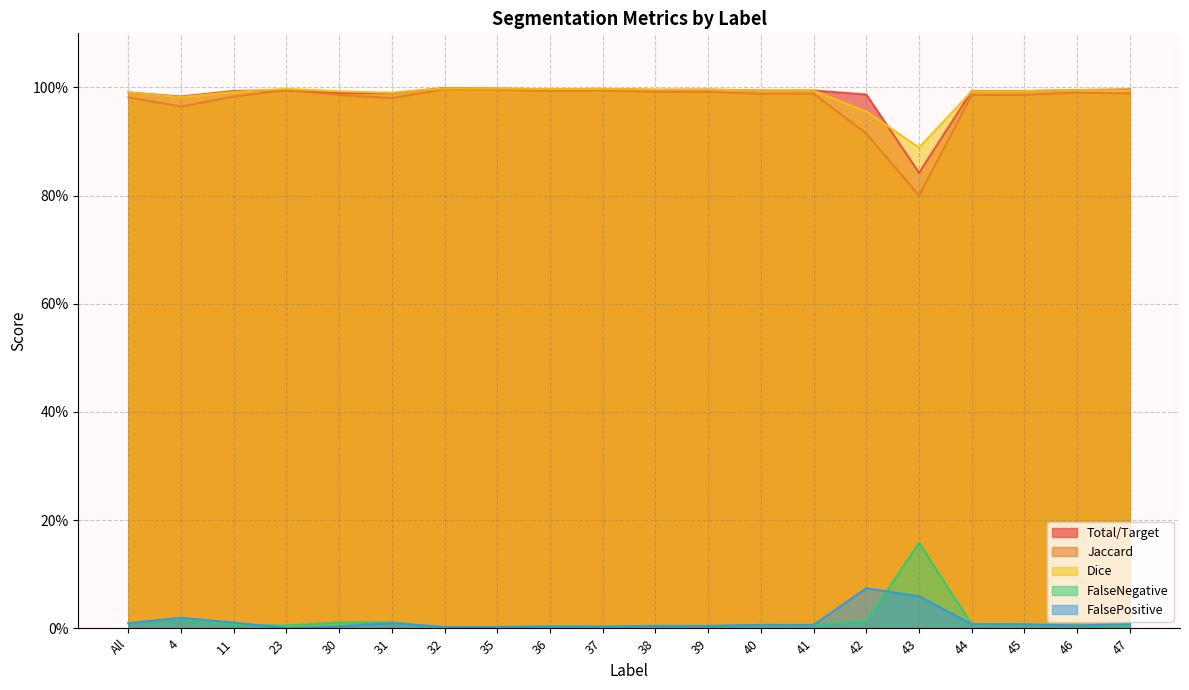

True or false: FalseNegative and FalsePositive intersect in this chart.

True